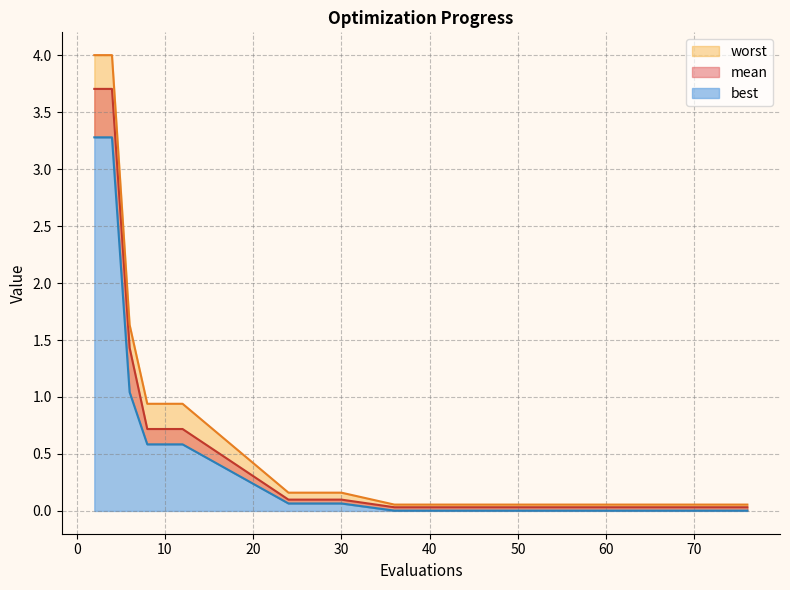

Reading left to right, list all the values displayed in this chart.

mean: 2=3.7	4=3.7	6=1.4	8=0.7	10=0.7	12=0.7	24=0.1	30=0.1	36=0.0	44=0.0	50=0.0	56=0.0	62=0.0	68=0.0	76=0.0
best: 2=3.3	4=3.3	6=1.0	8=0.6	10=0.6	12=0.6	24=0.1	30=0.1	36=0.0	44=0.0	50=0.0	56=0.0	62=0.0	68=0.0	76=0.0
worst: 2=4.0	4=4.0	6=1.6	8=0.9	10=0.9	12=0.9	24=0.2	30=0.2	36=0.1	44=0.1	50=0.1	56=0.1	62=0.1	68=0.1	76=0.1